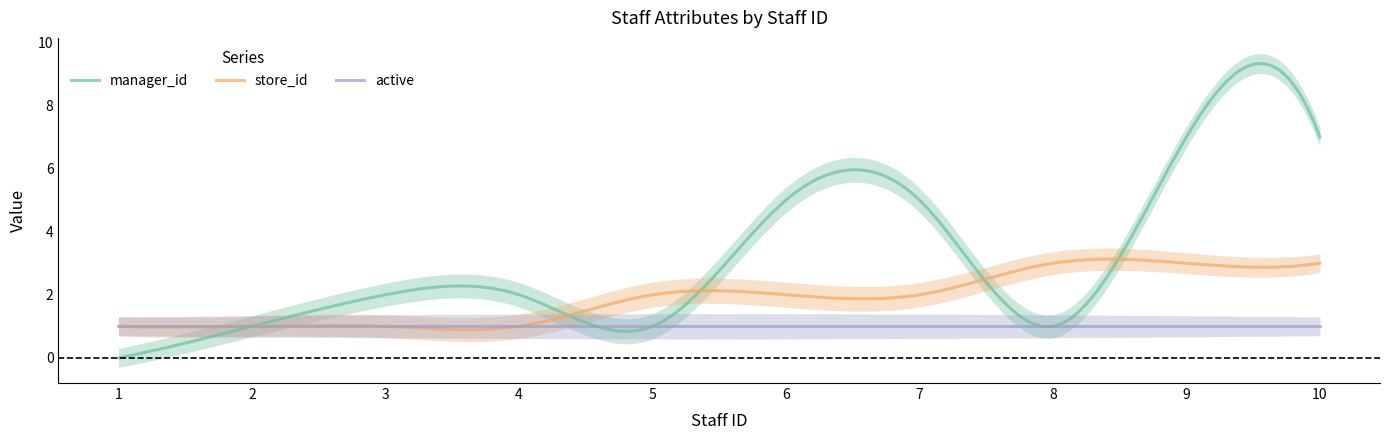

Reading left to right, transcribe all the data shown in this chart.

manager_id: 0	1	2	2	1	5	5	1	7	7
store_id: 1	1	1	1	2	2	2	3	3	3
active: 1	1	1	1	1	1	1	1	1	1